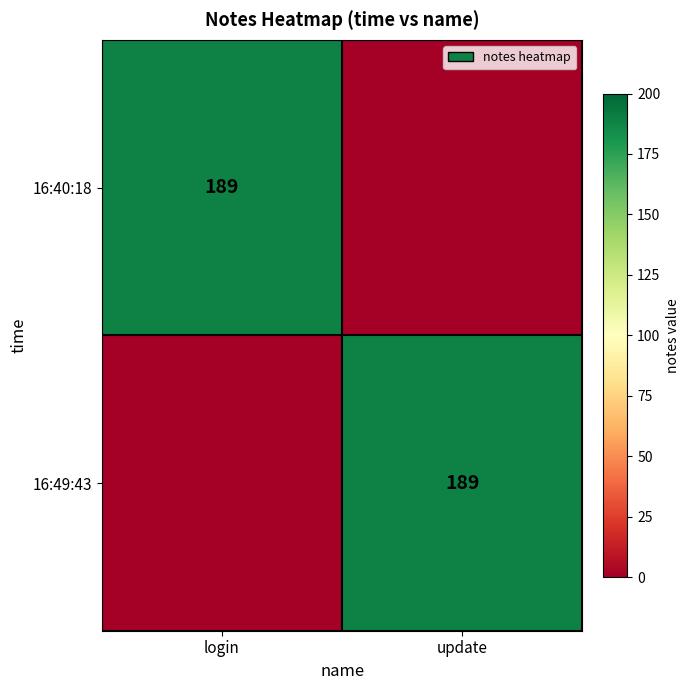

The value of 16:40:18 at login is 335. True or false?

False